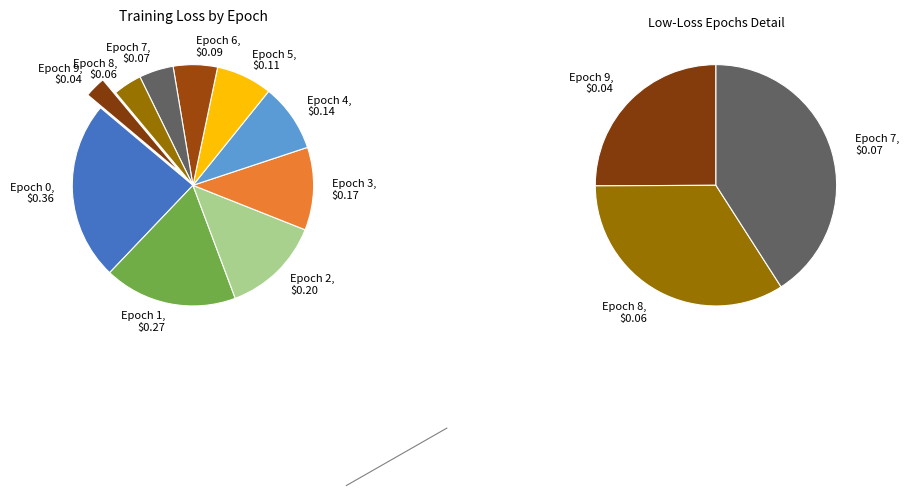

Between Epoch 7 and Epoch 6, which is larger?

Epoch 6